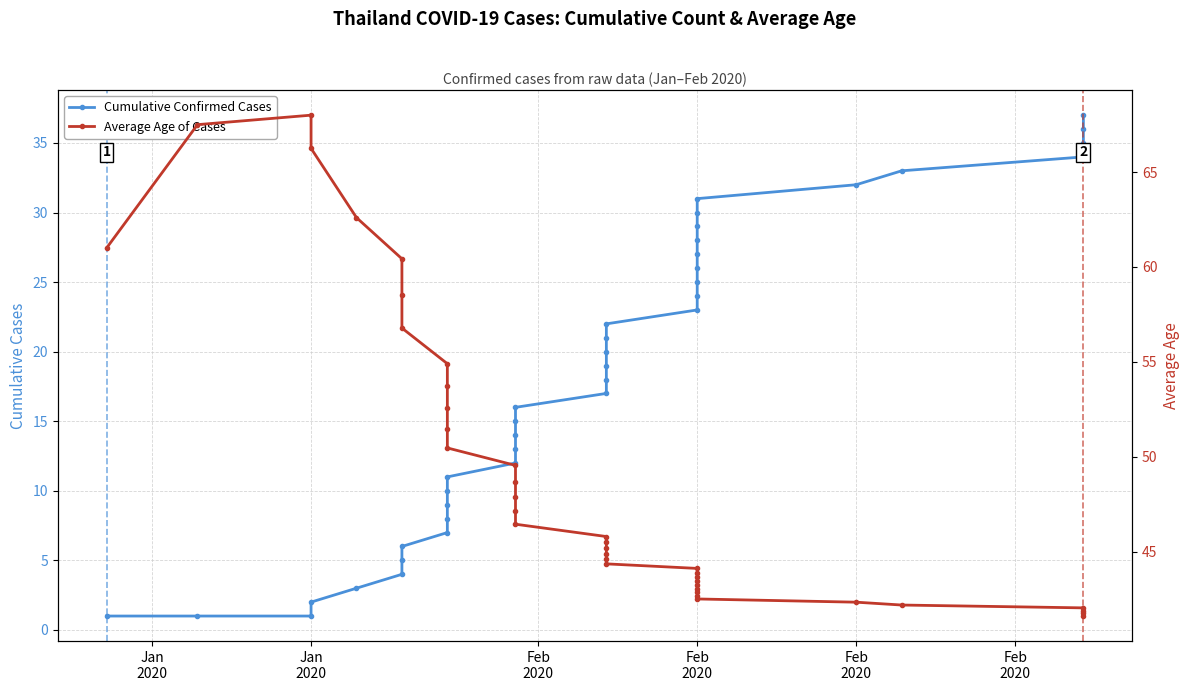

What is the difference between the second highest and minimum values in the Average Age of Cases series?

25.9